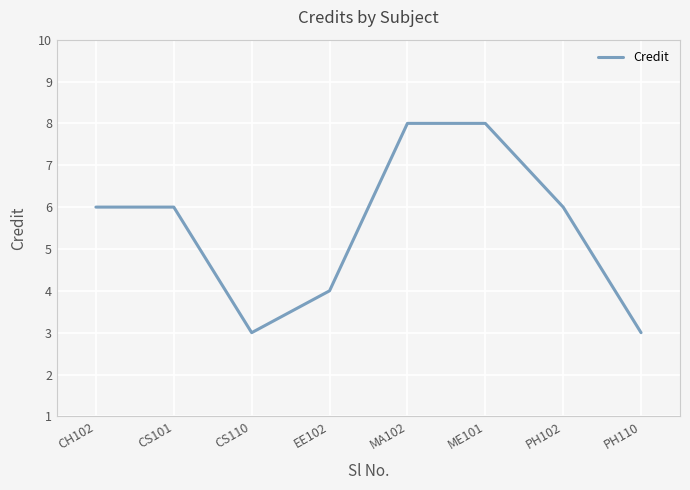

Which has a higher value, ME101 or CH102?

ME101